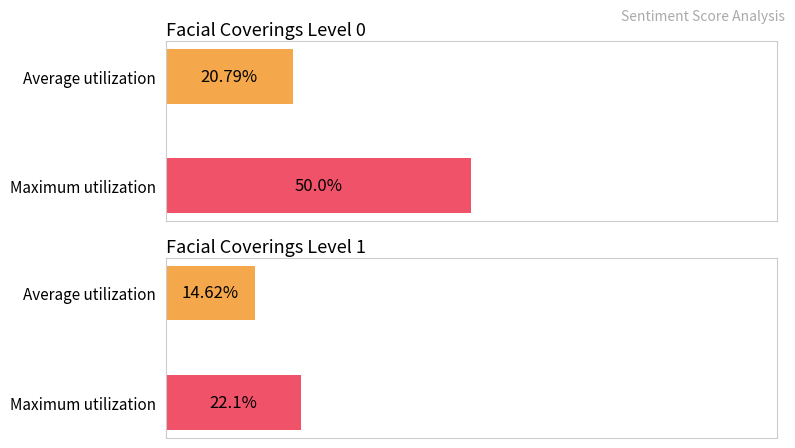

Is it true that Average utilization equals 0.4 at 14?

False